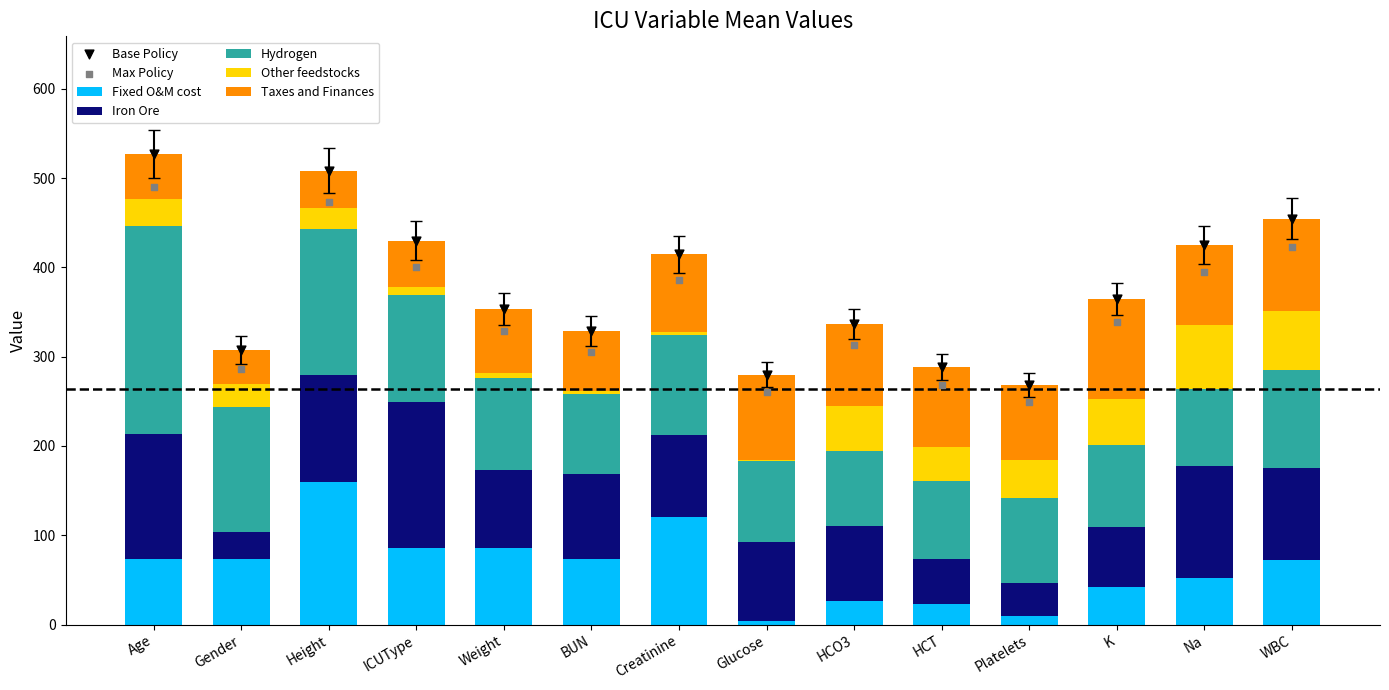

Which series reaches the minimum Y coordinate?

Other feedstocks